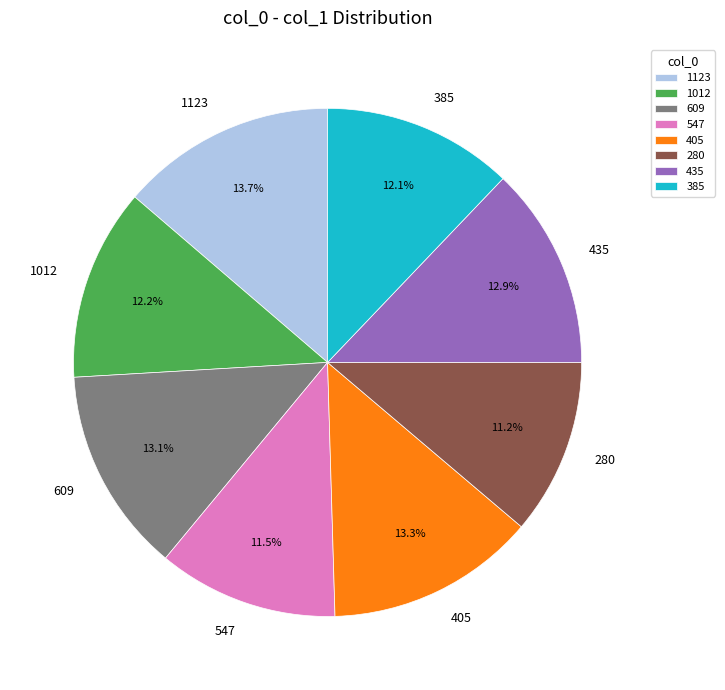

Does 405 account for over 50% of the chart?

No